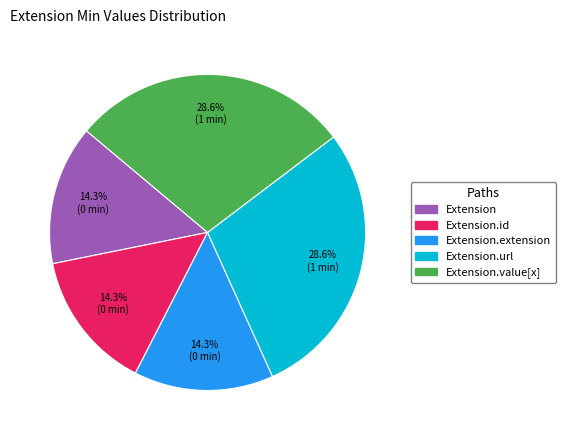

Is there any slice that represents more than half of the pie?

No